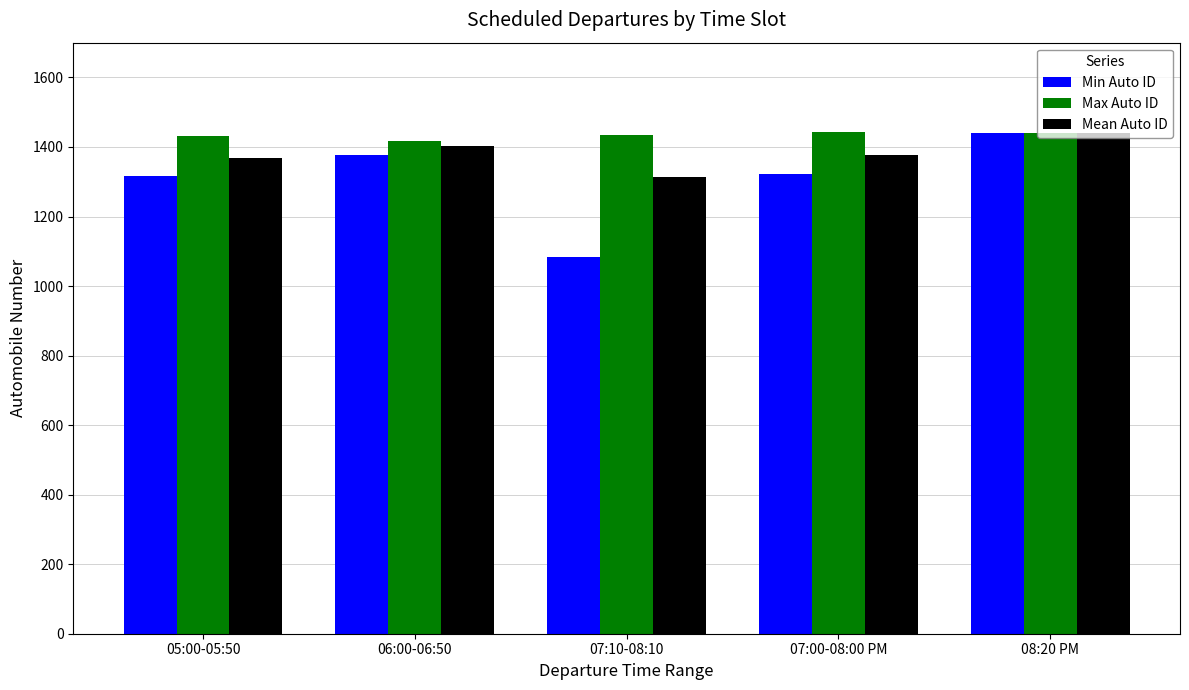

True or false: Min Auto ID has a value of 1323 at 07:00-08:00 PM.

True